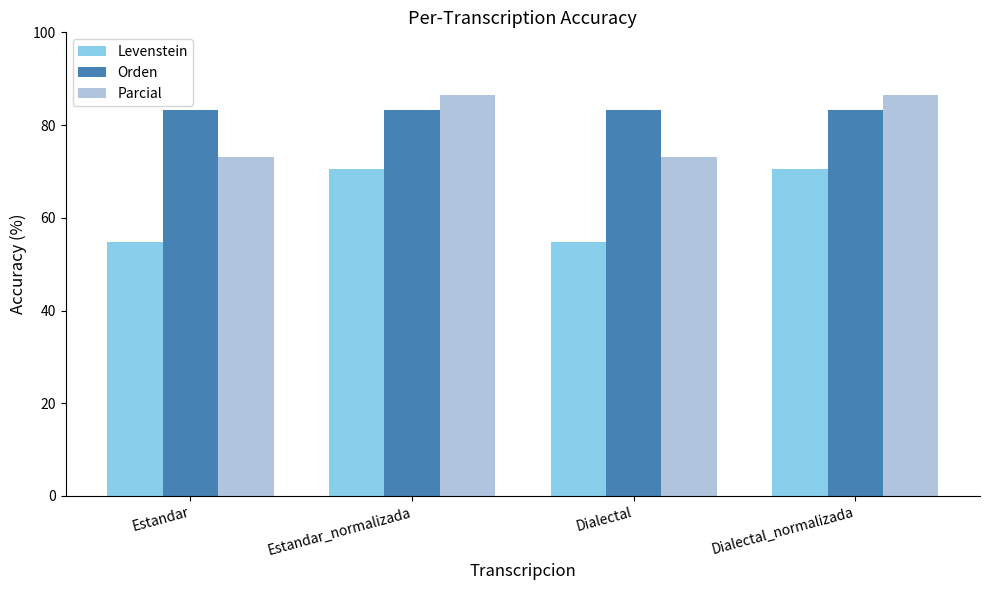

What is the total value across all series at Estandar?

211.0